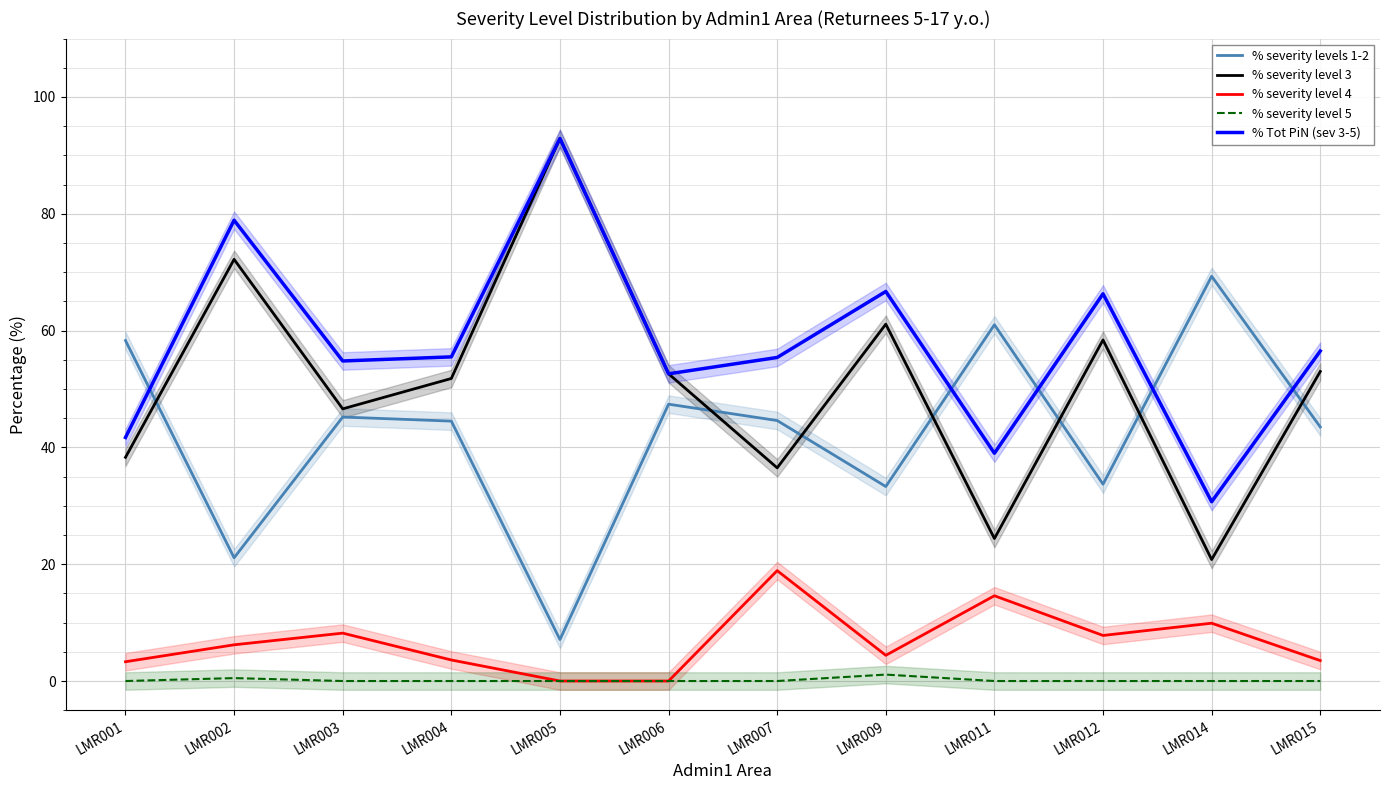

True or false: % severity level 5 has more than 1 interior local peaks.

True